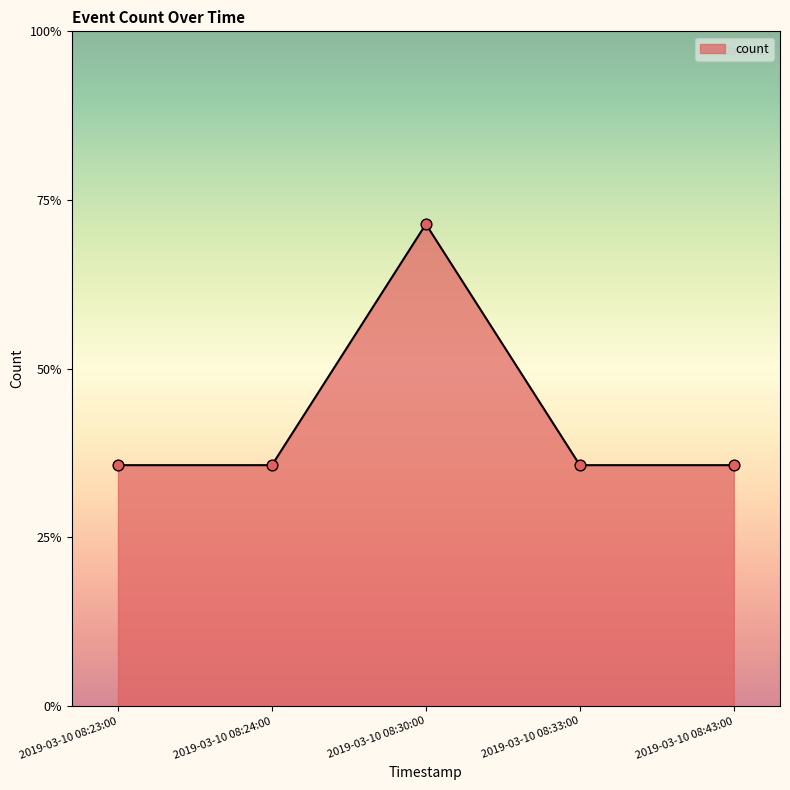

Approximately how many times larger is the value at 2019-03-10 08:24:00 compared to 2019-03-10 08:23:00?

1.0